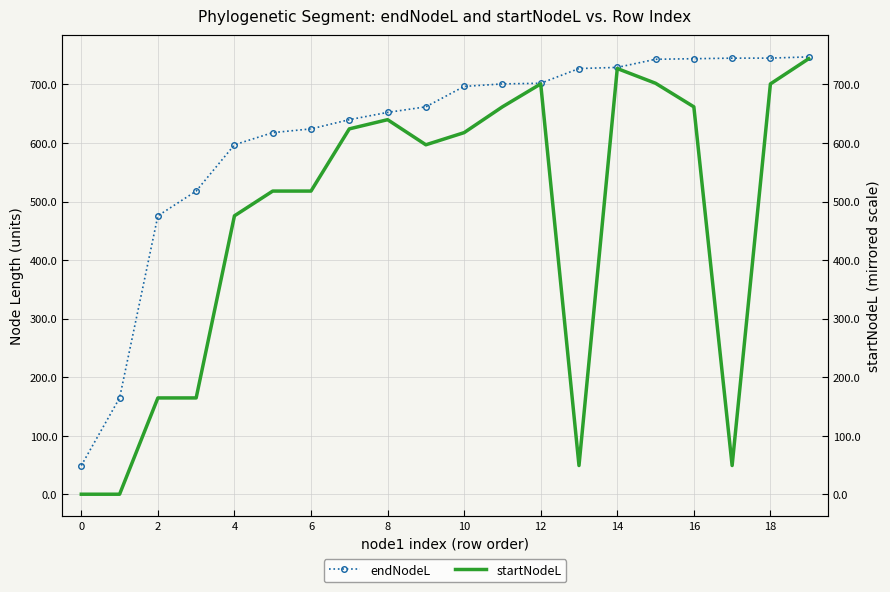

At how many categories does at least one series exceed 541?

16